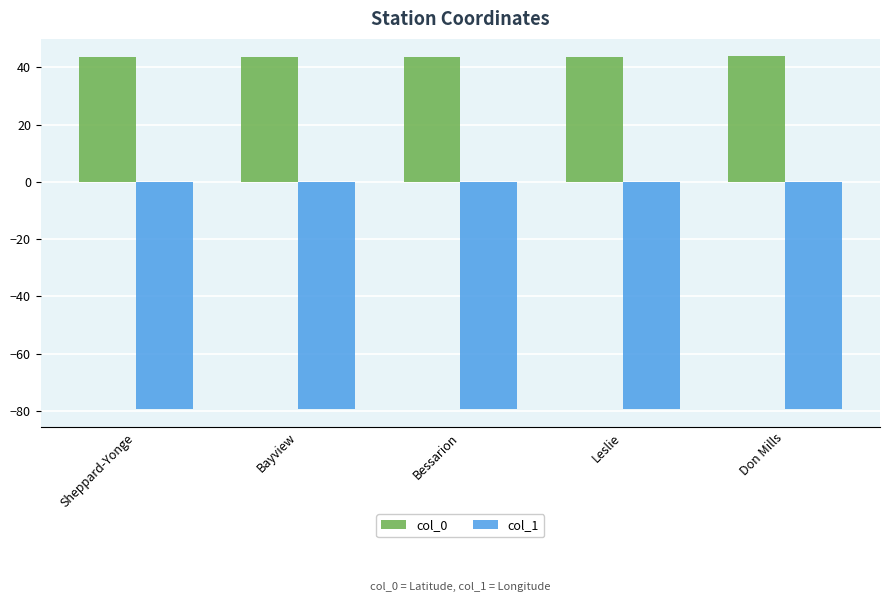

Which series has the largest total across all categories?

col_0